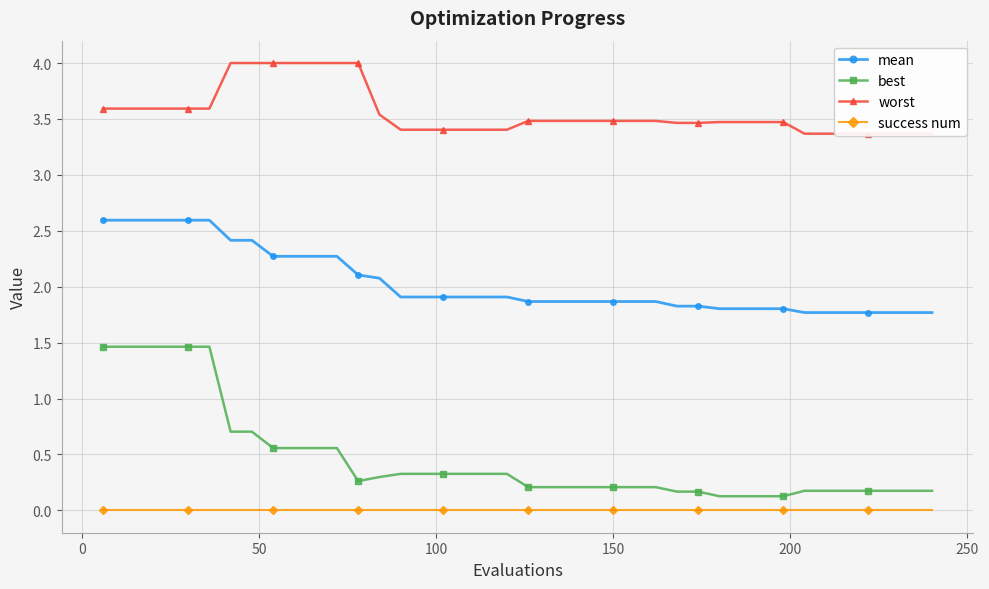

What is the value of the mean point at the 29th from the left?

1.8